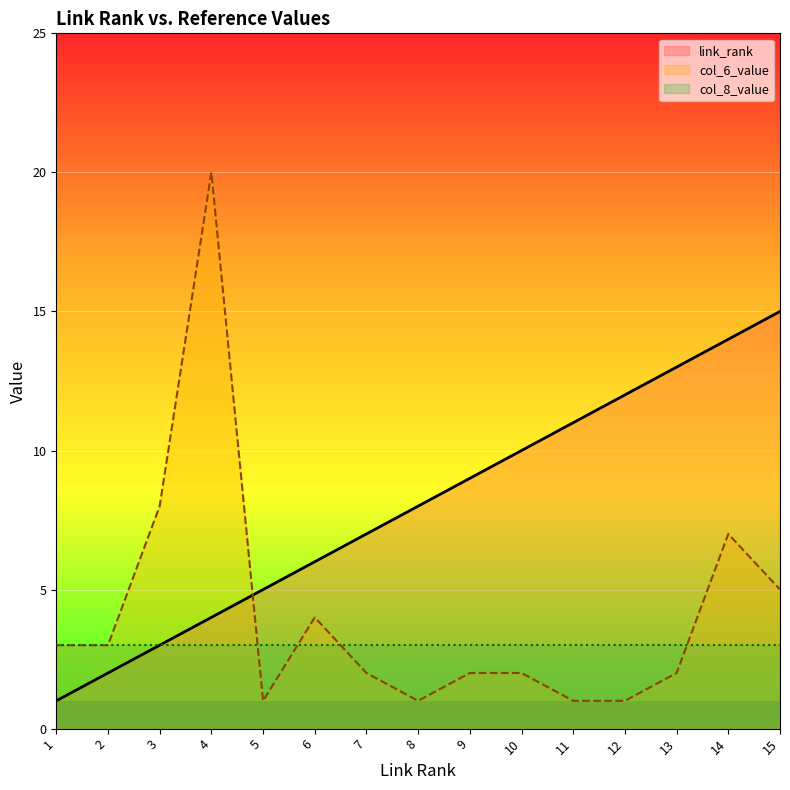

Reading left to right, what are all the values shown in this chart?

link_rank: 1	2	3	4	5	6	7	8	9	10	11	12	13	14	15
col_6_value: 3	3	8	20	1	4	2	1	2	2	1	1	2	7	5
col_8_value: 3	3	3	3	3	3	3	3	3	3	3	3	3	3	3